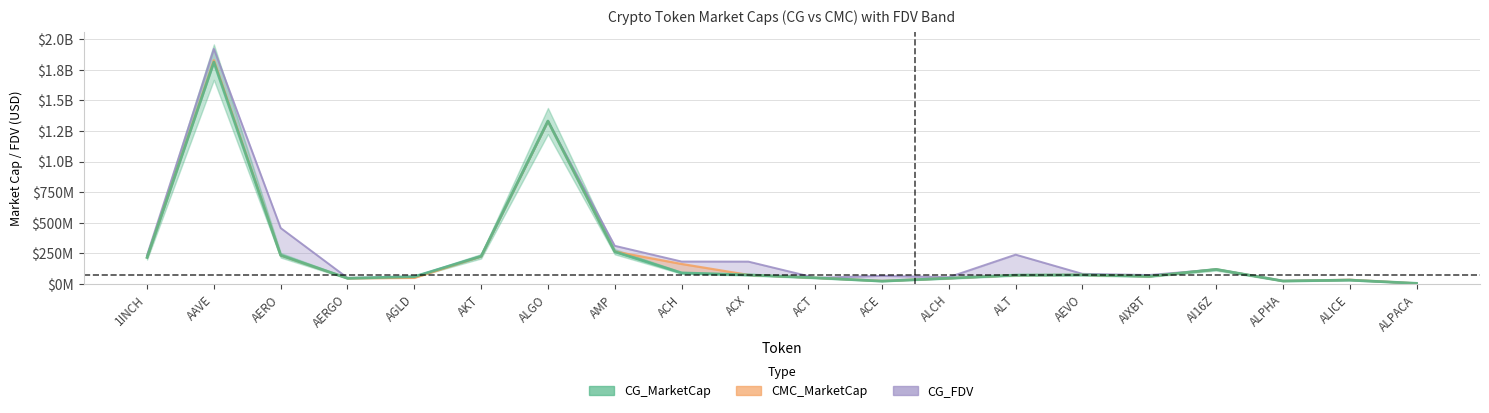

What is the label of the 14th point from the right?

ALGO